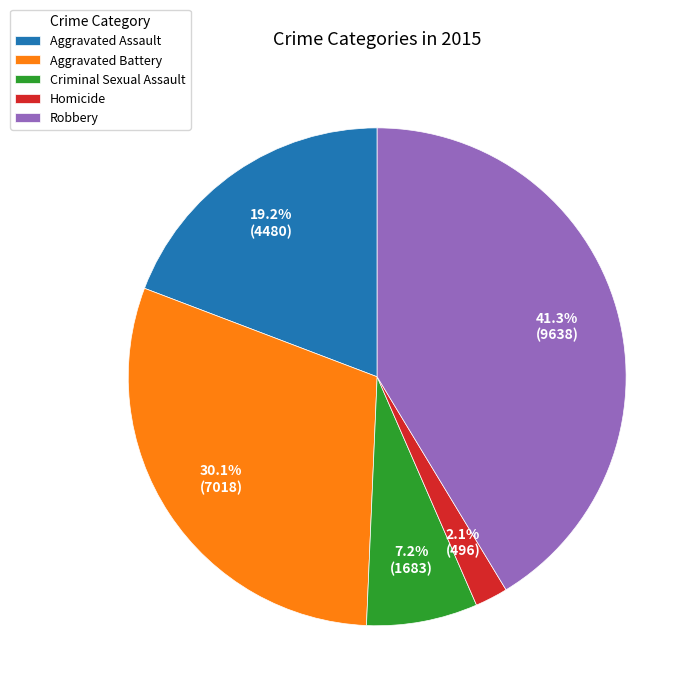

Count the number of slices in the pie.

5